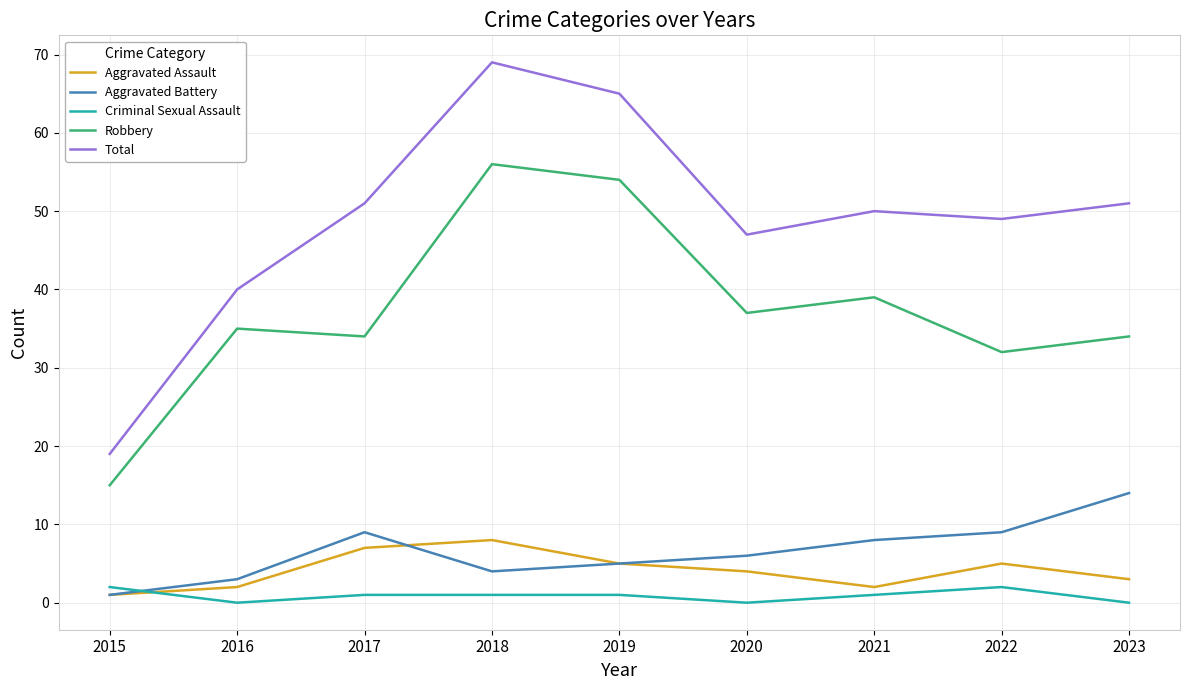

Which series changed the most between 2015 and 2016?

Total